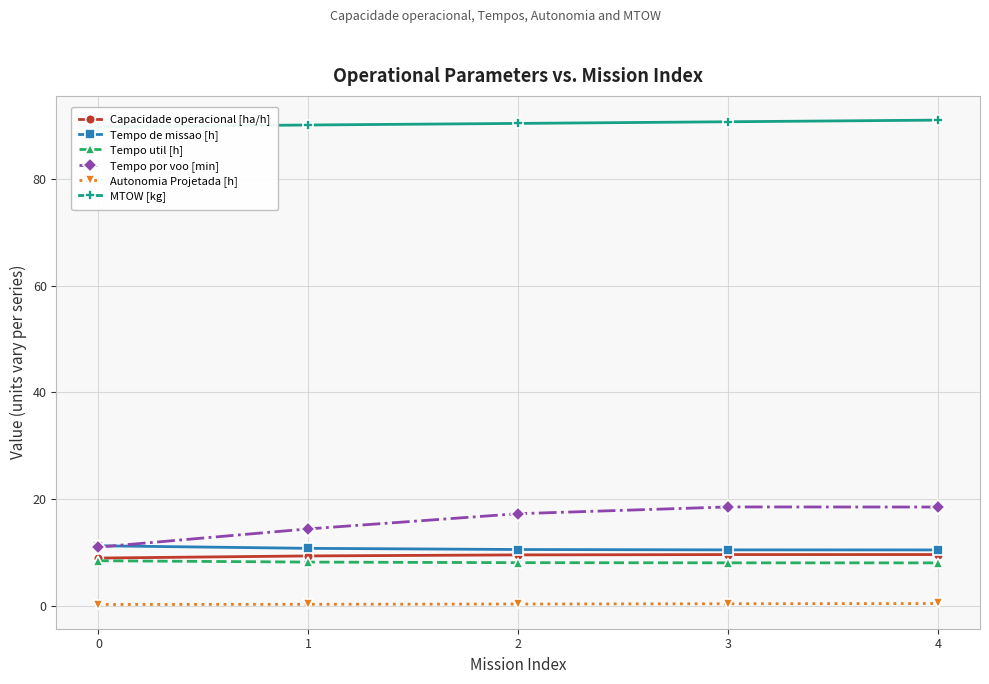

Between 4 and 2, which is larger?

4